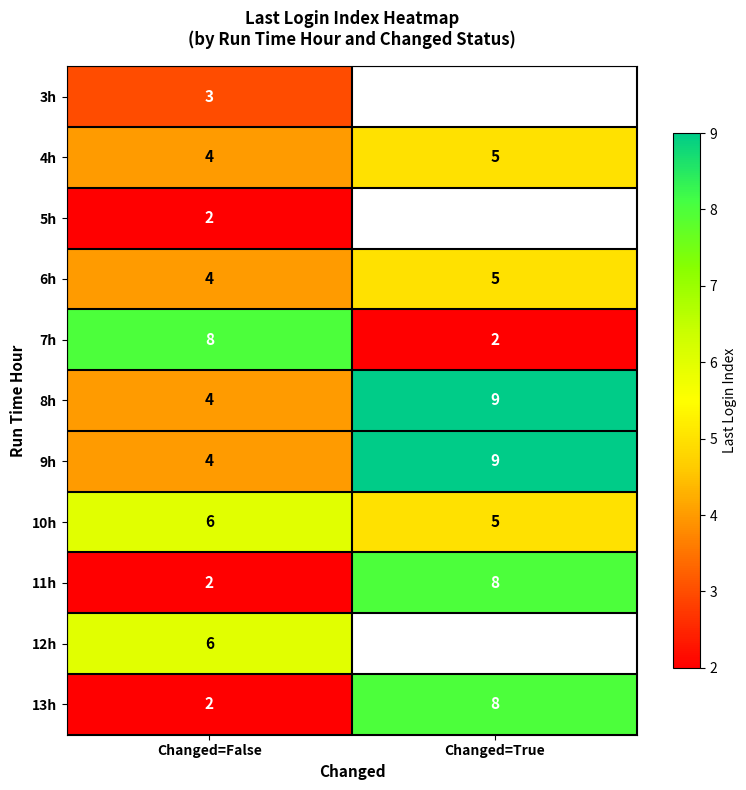

Count the number of categories in the chart.

2